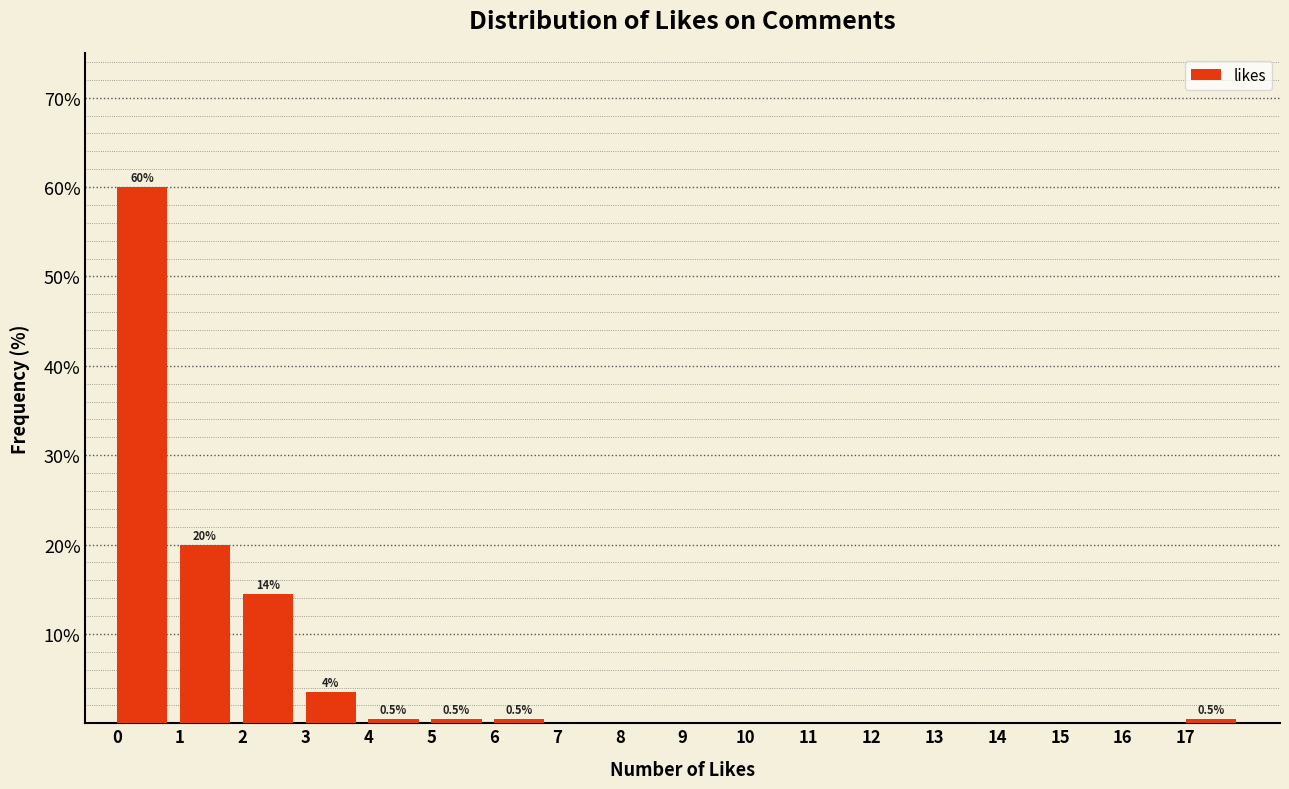

Over which range of the x-axis is the bar tallest?

0 to 1